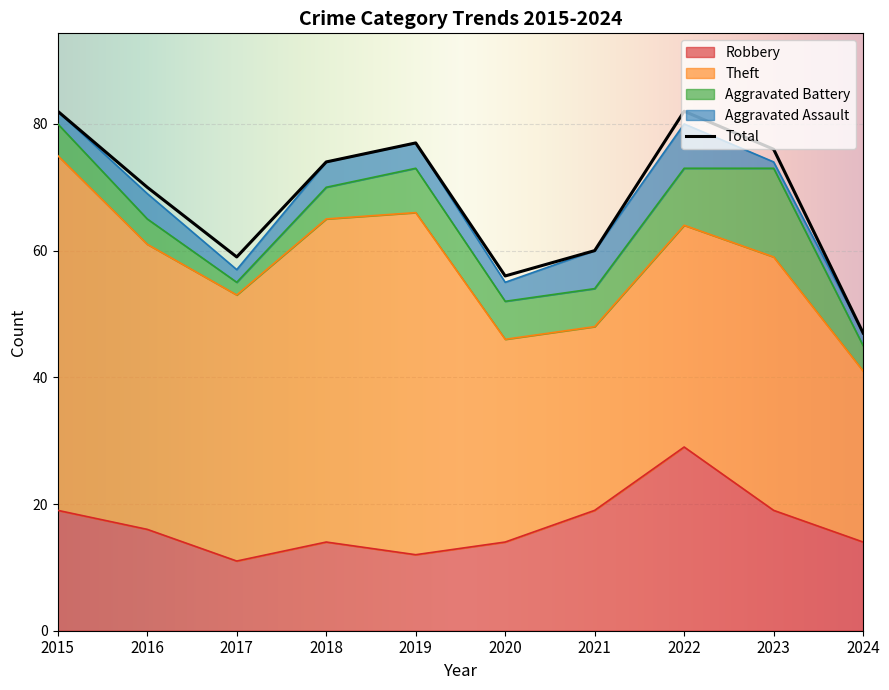

At how many categories does at least one series exceed 9?

10